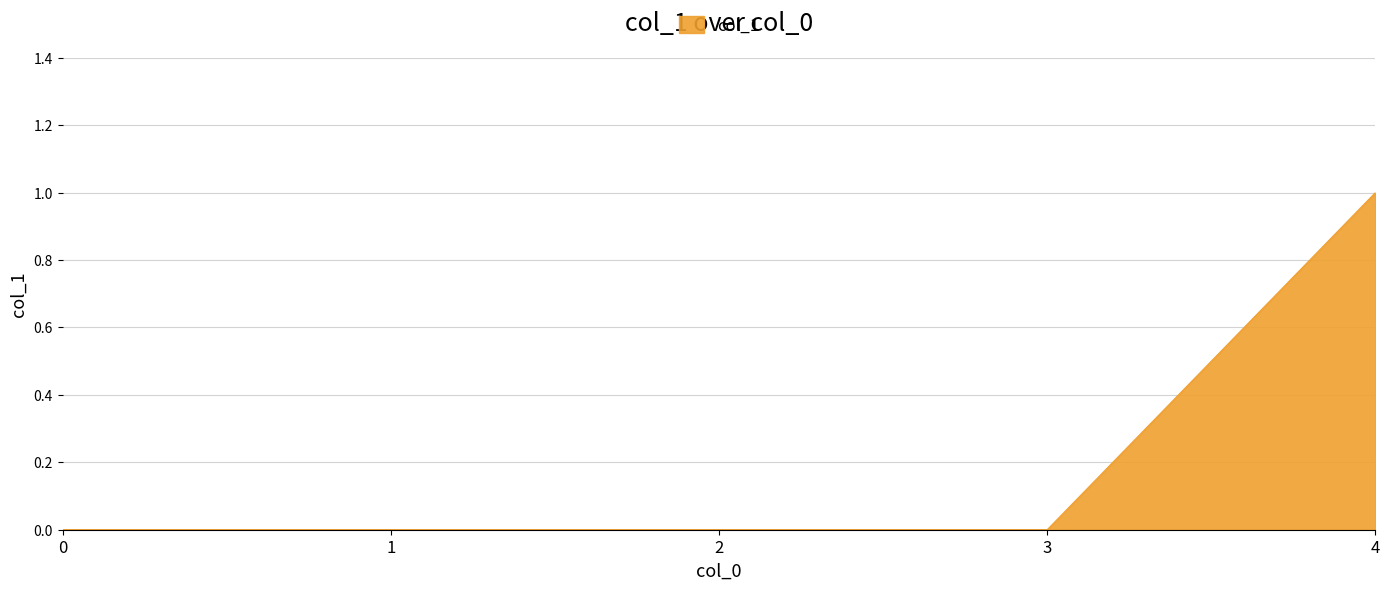

How many categories are shown in the chart?

5